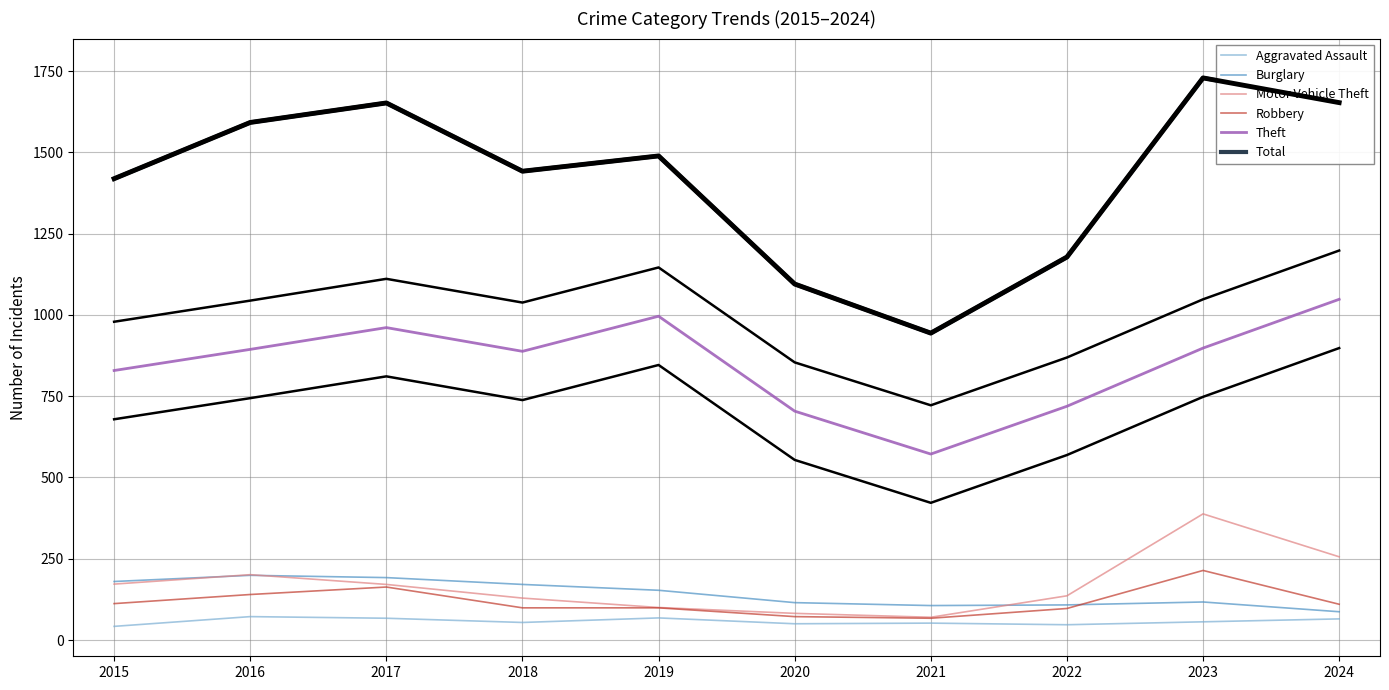

Which series has the largest range (max minus min)?

Total